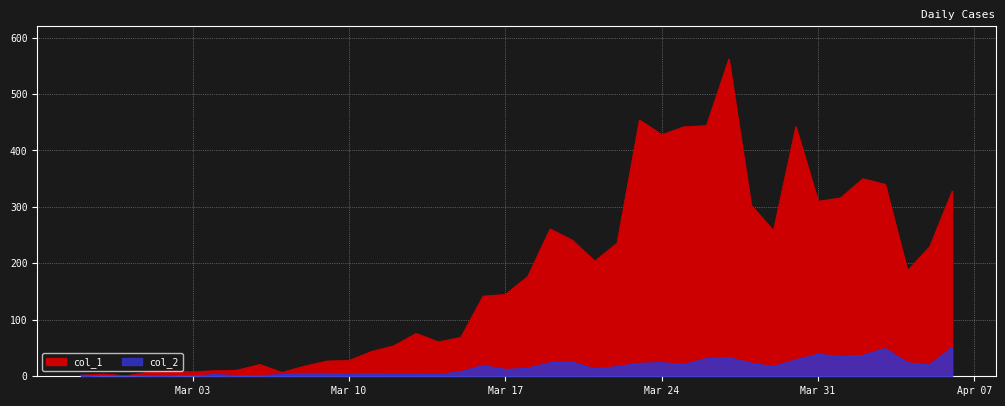

At 2020-03-26, list the series in order from largest to smallest.

col_1, col_2